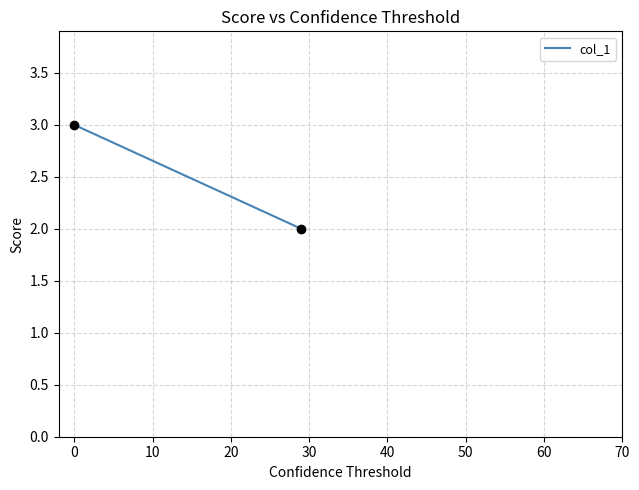

What is the average X value?

14